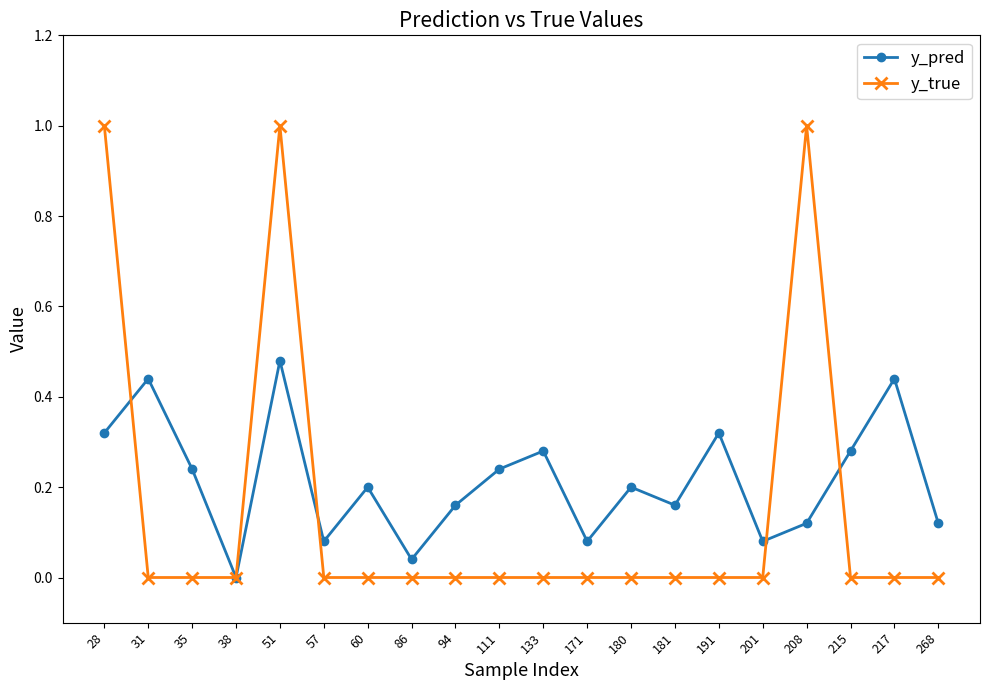

What is the maximum value shown in the chart?

1.0